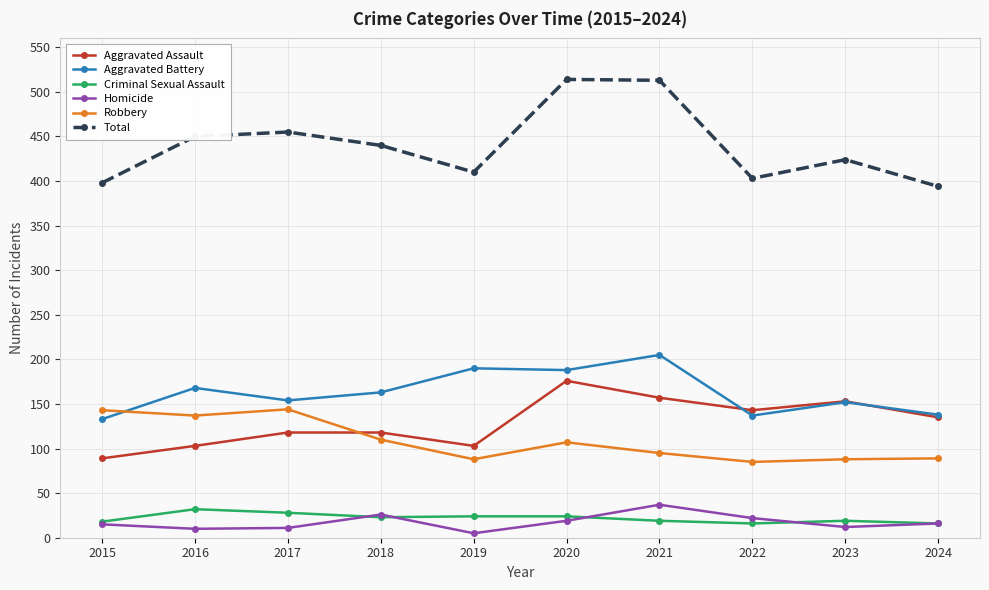

How many lines are shown in the chart?

6